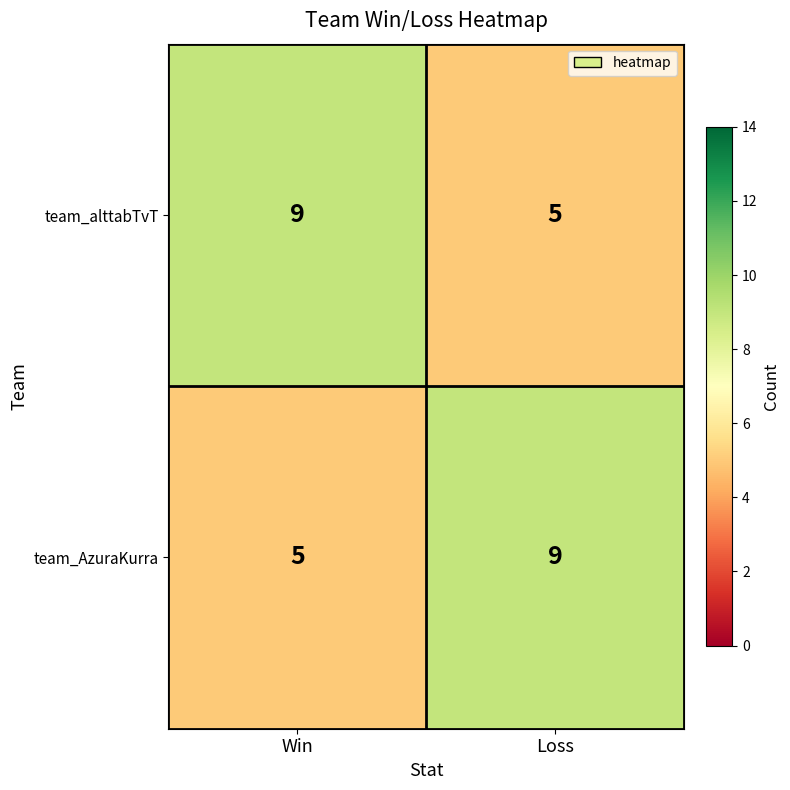

Is it true that team_alttabTvT equals 9 at Win?

True